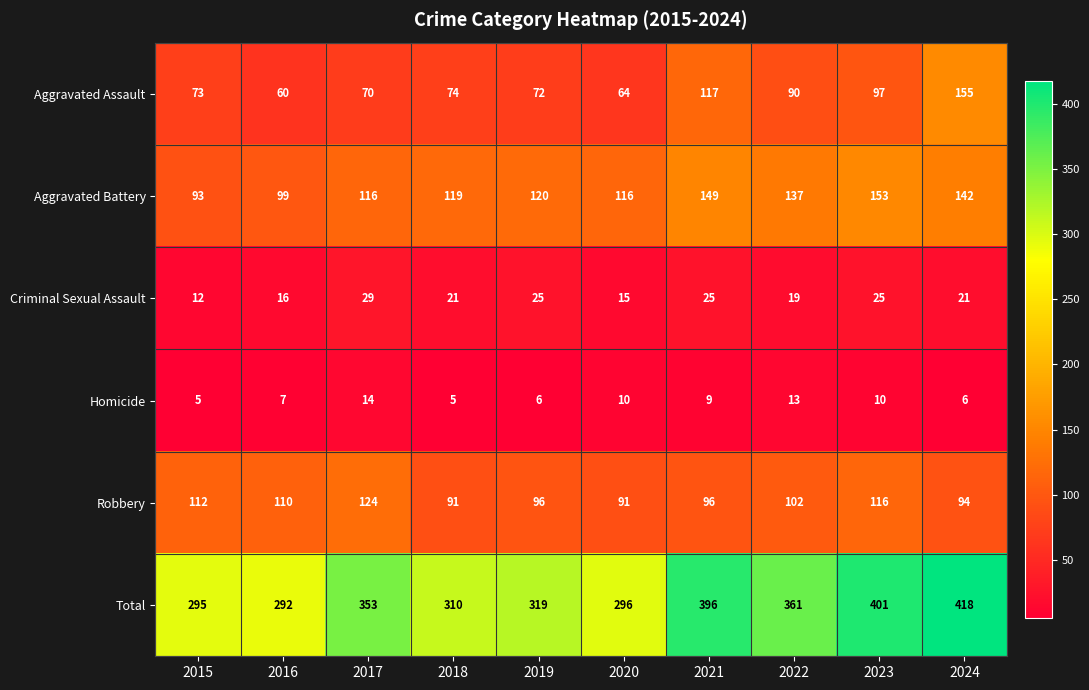

Between 2022 and 2024, which series saw the biggest shift?

Aggravated Assault